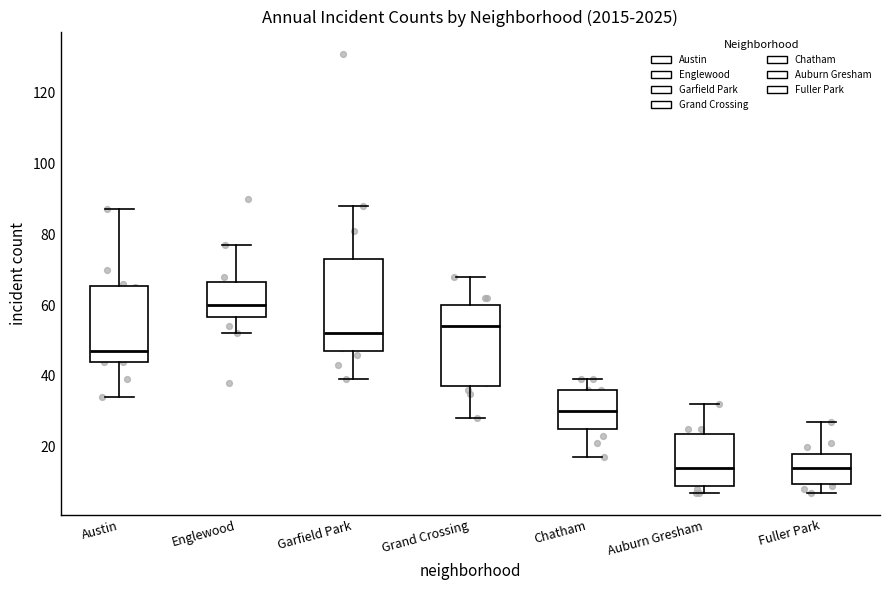

Reading left to right, read every box against the y-axis: the position of its median line, the range the box covers, and the ends of its whiskers. The values are not printed on the chart, so give them approximately, as read against the axis.

Austin: median 48, box 44 to 66, whiskers 34 to 88
Englewood: median 60, box 56 to 66, whiskers 52 to 78
Garfield Park: median 52, box 48 to 74, whiskers 40 to 88
Grand Crossing: median 54, box 38 to 60, whiskers 28 to 68
Chatham: median 30, box 26 to 36, whiskers 18 to 40
Auburn Gresham: median 14, box 10 to 24, whiskers 8 to 32
Fuller Park: median 14, box 10 to 18, whiskers 8 to 28